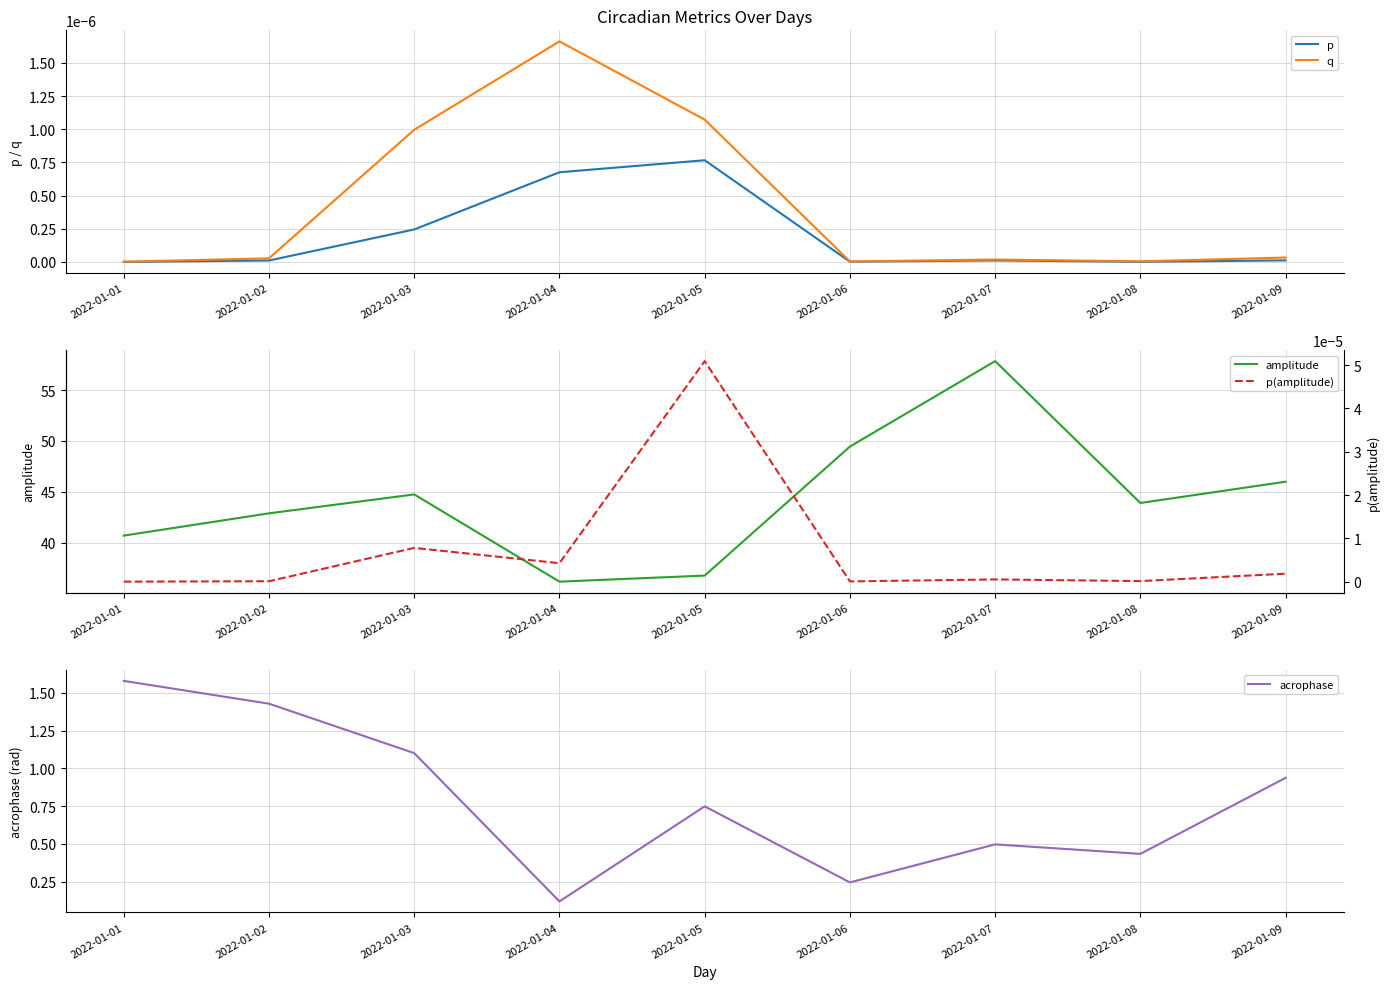

Does the chart display data point markers on the line(s)?

No